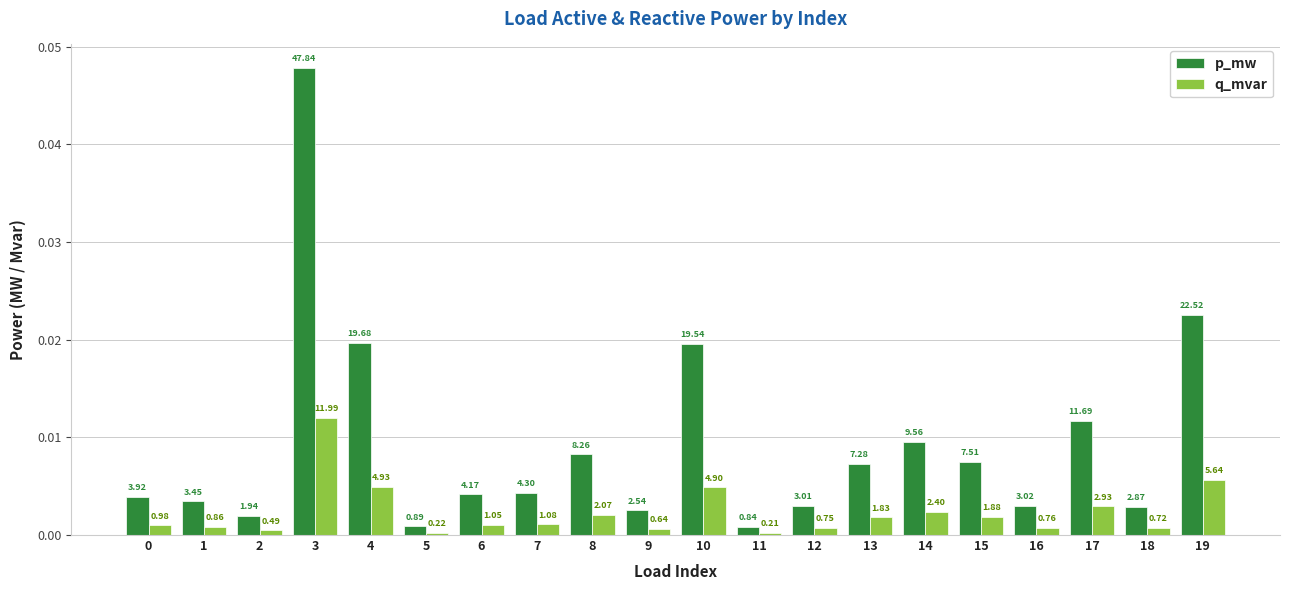

The value of p_mw at 3 is 0.0. True or false?

True